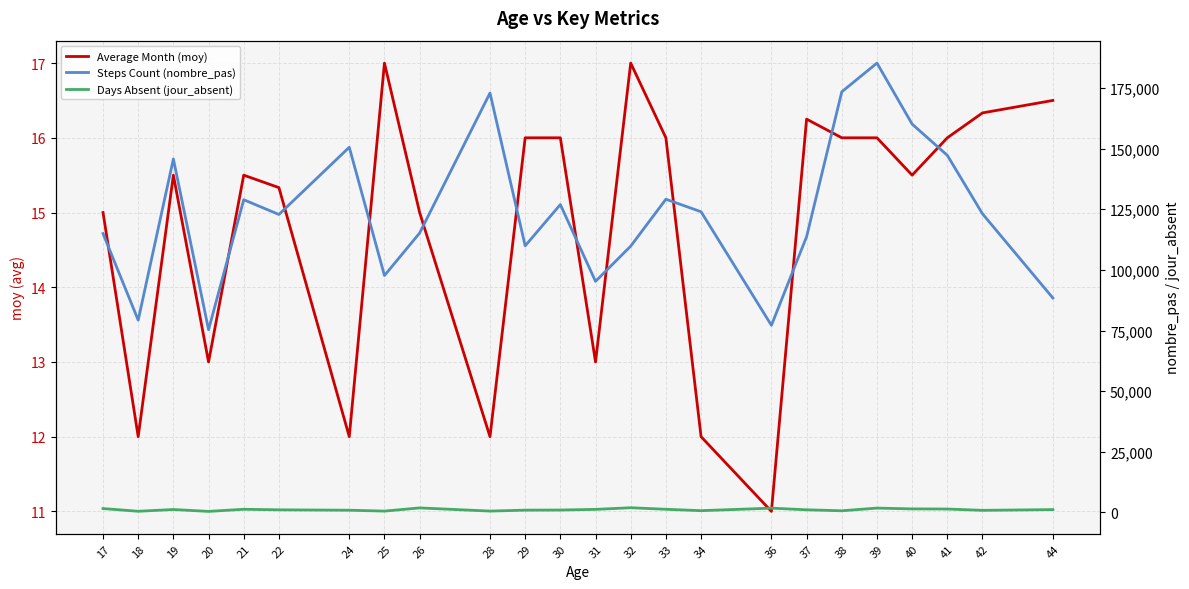

Reading right to left, what are all the values shown in this chart?

Average Month (moy): 44=16.5	42=16.3	41=16.0	40=15.5	39=16.0	38=16.0	37=16.2	36=11.0	34=12.0	33=16.0	32=17.0	31=13.0	30=16.0	29=16.0	28=12.0	26=15.0	25=17.0	24=12.0	22=15.3	21=15.5	20=13.0	19=15.5	18=12.0	17=15.0
Steps Count (nombre_pas): 44=88421.0	42=123125.7	41=147254.0	40=160131.5	39=185300.0	38=173460.5	37=113711.5	36=77142.0	34=123982.0	33=129149.0	32=109799.0	31=95275.0	30=126951.0	29=109920.5	28=172948.0	26=115203.0	25=97668.0	24=150577.0	22=122856.0	21=128935.0	20=75332.0	19=145755.0	18=79282.0	17=114979.0
Days Absent (jour_absent): 44=1135.0	42=829.0	41=1370.0	40=1426.0	39=1751.0	38=652.0	37=1052.2	36=1724.0	34=695.0	33=1265.0	32=1903.0	31=1223.0	30=957.0	29=906.5	28=522.0	26=1830.0	25=514.0	24=879.0	22=1041.3	21=1265.0	20=394.0	19=1169.0	18=449.0	17=1561.0